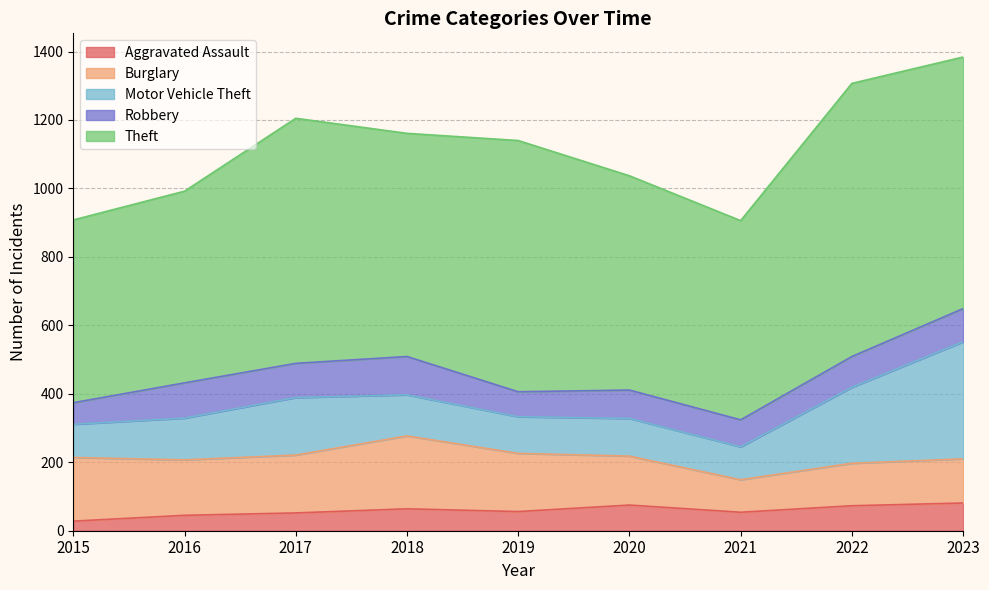

What are all the series names shown in the legend?

Aggravated Assault, Burglary, Motor Vehicle Theft, Robbery, Theft